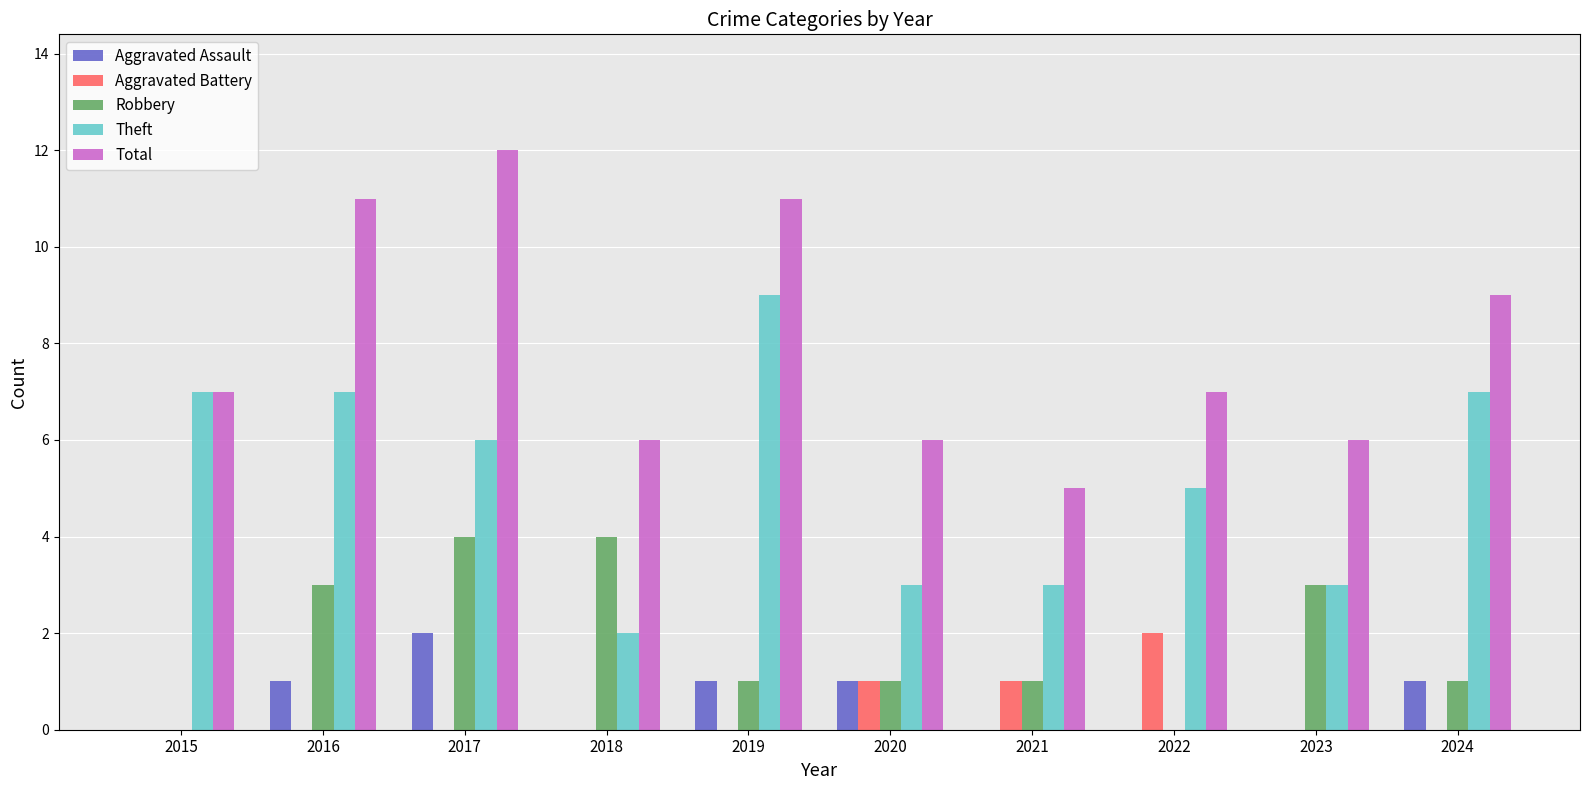

What are all the series names shown in the legend?

Aggravated Assault, Aggravated Battery, Robbery, Theft, Total